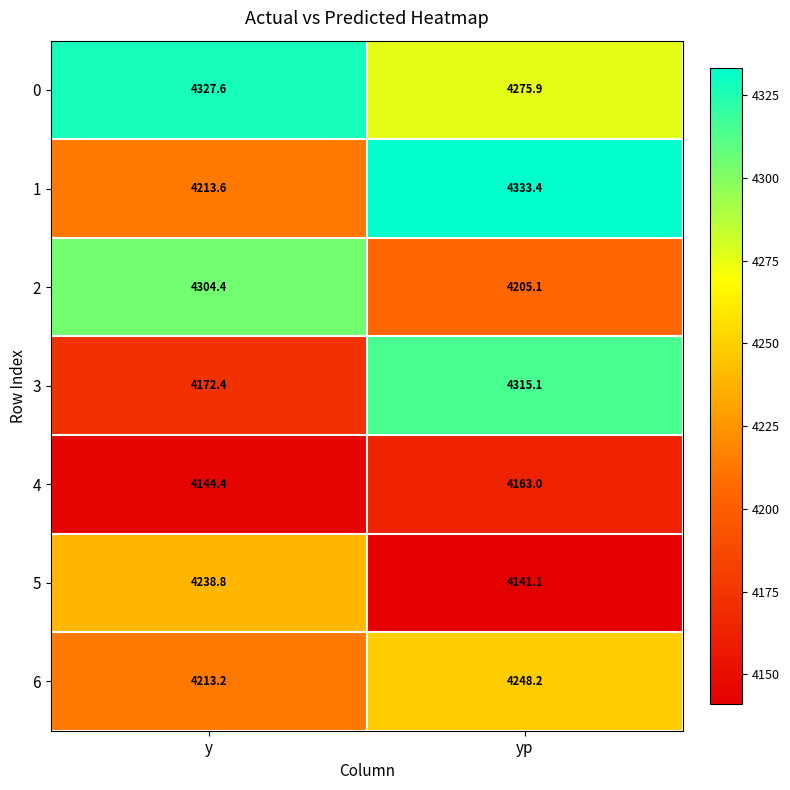

Reading right to left, list all the values displayed in this chart.

0: yp=4275.9	y=4327.6
1: yp=4333.4	y=4213.6
2: yp=4205.1	y=4304.4
3: yp=4315.1	y=4172.4
4: yp=4163.0	y=4144.4
5: yp=4141.1	y=4238.8
6: yp=4248.2	y=4213.2